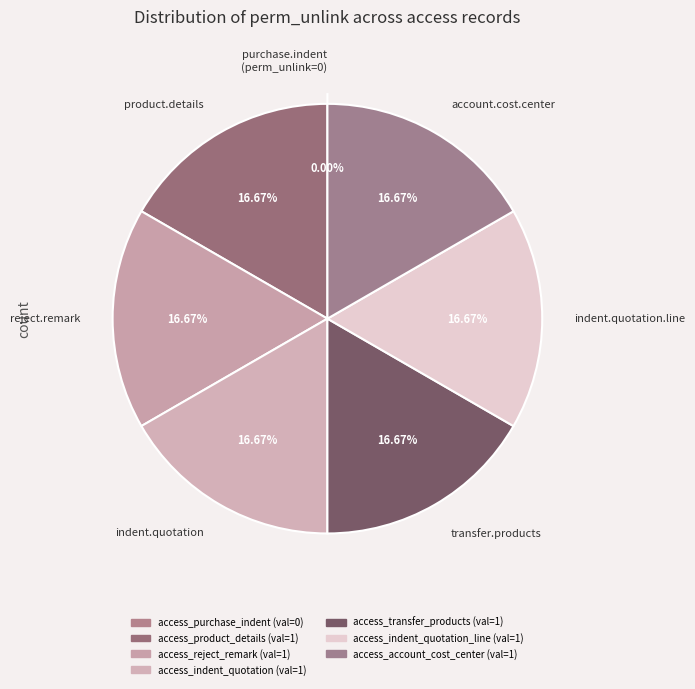

Between access_transfer_products and access_indent_quotation_line, which is larger?

access_transfer_products